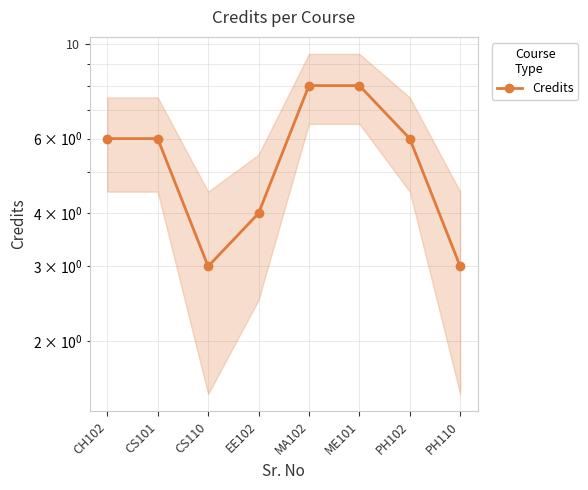

What is the label of the 3rd point from the left?

CS110